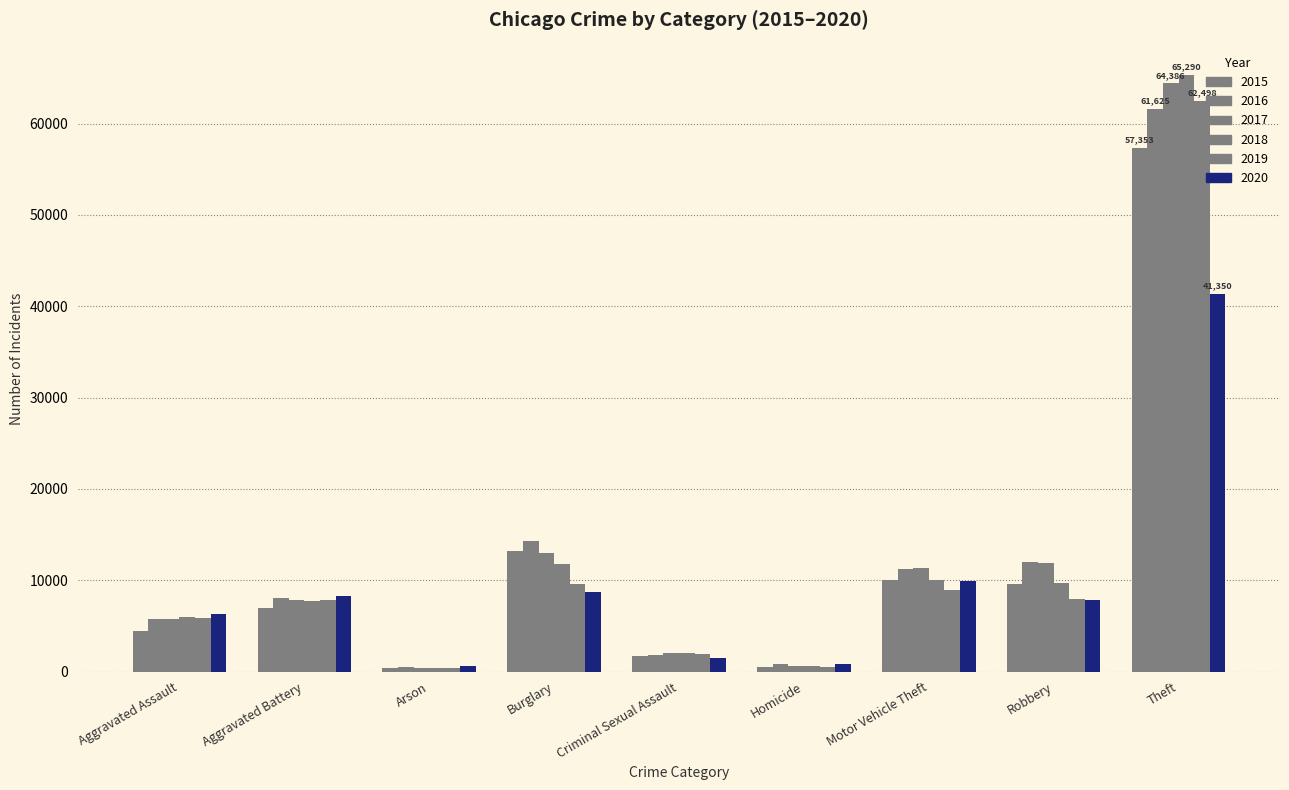

What is the difference between the 2018 values at Burglary and Theft?

53543